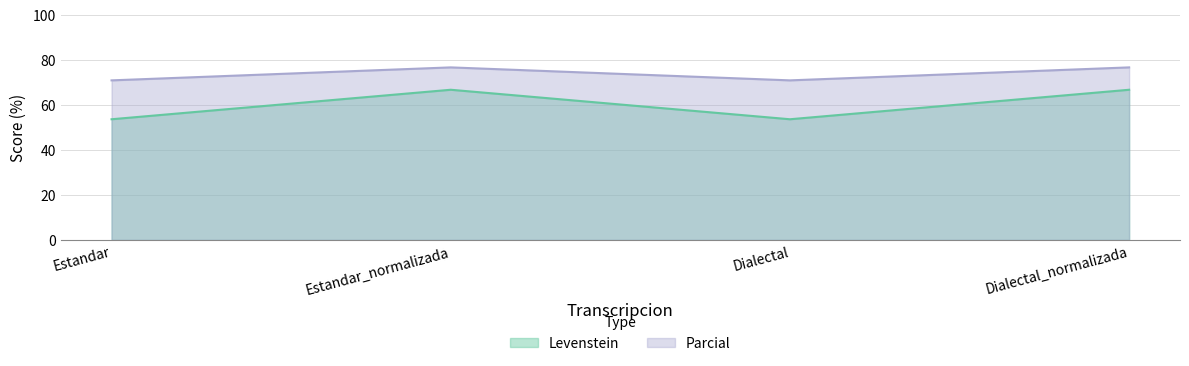

List the labels in order of Levenstein value, largest first.

Estandar_normalizada, Dialectal_normalizada, Estandar, Dialectal